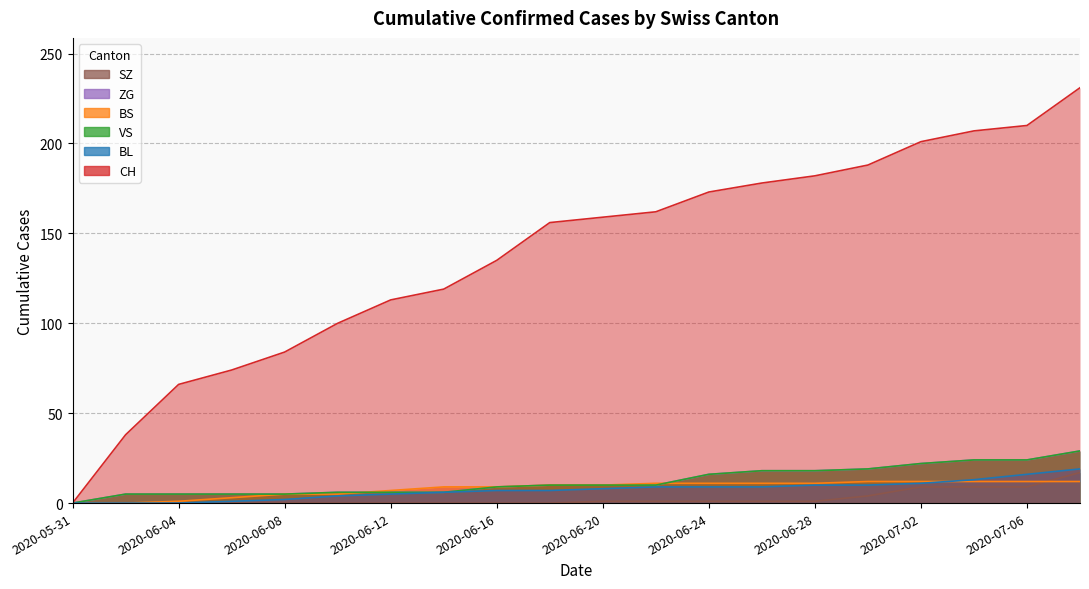

Between 2020-06-16 and 2020-06-30, which is larger?

2020-06-30